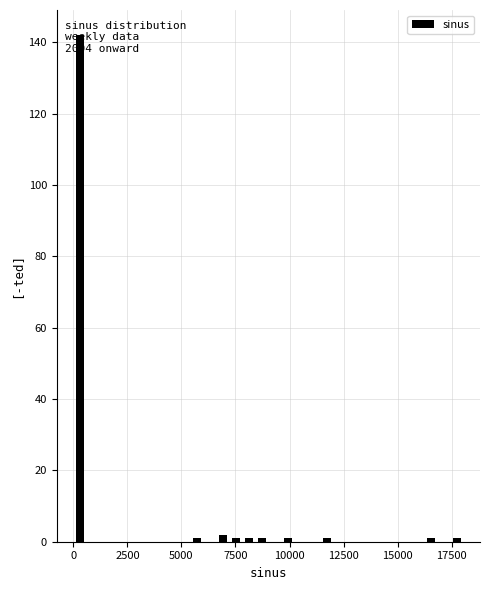

Around what value on the x-axis is the tallest bar? Give the approximate position of its centre, as read against the axis.

500